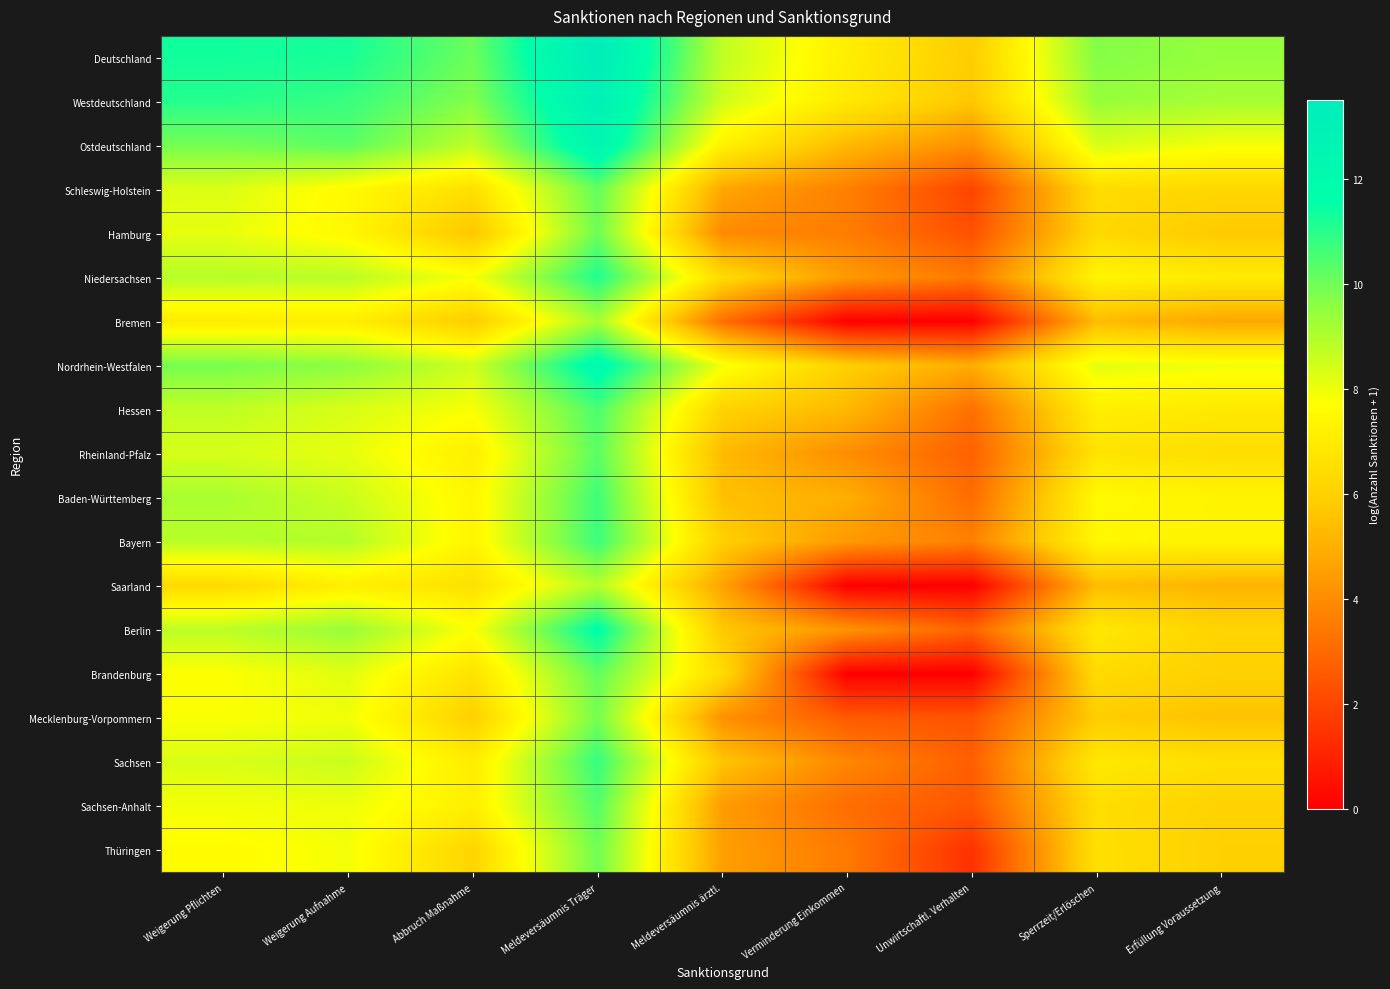

At how many categories does at least one series exceed 10?

4